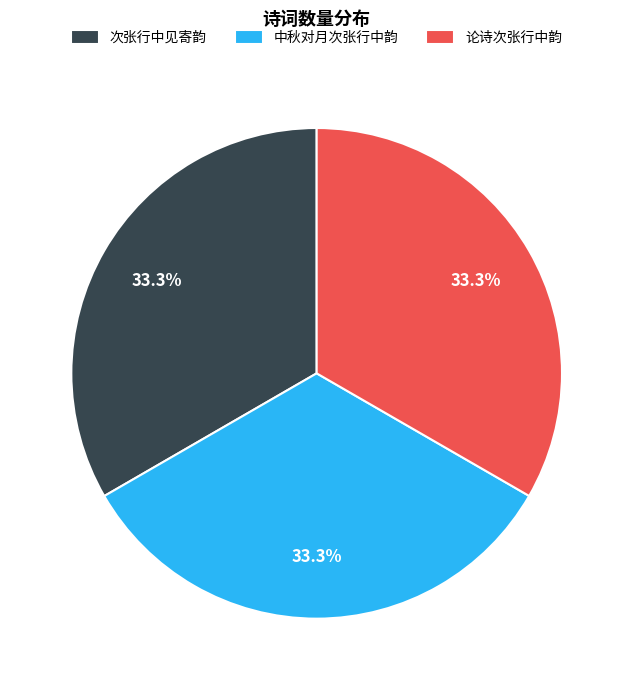

What is the ratio of the value at 中秋对月次张行中韵 to the value at 次张行中见寄韵?

1.0